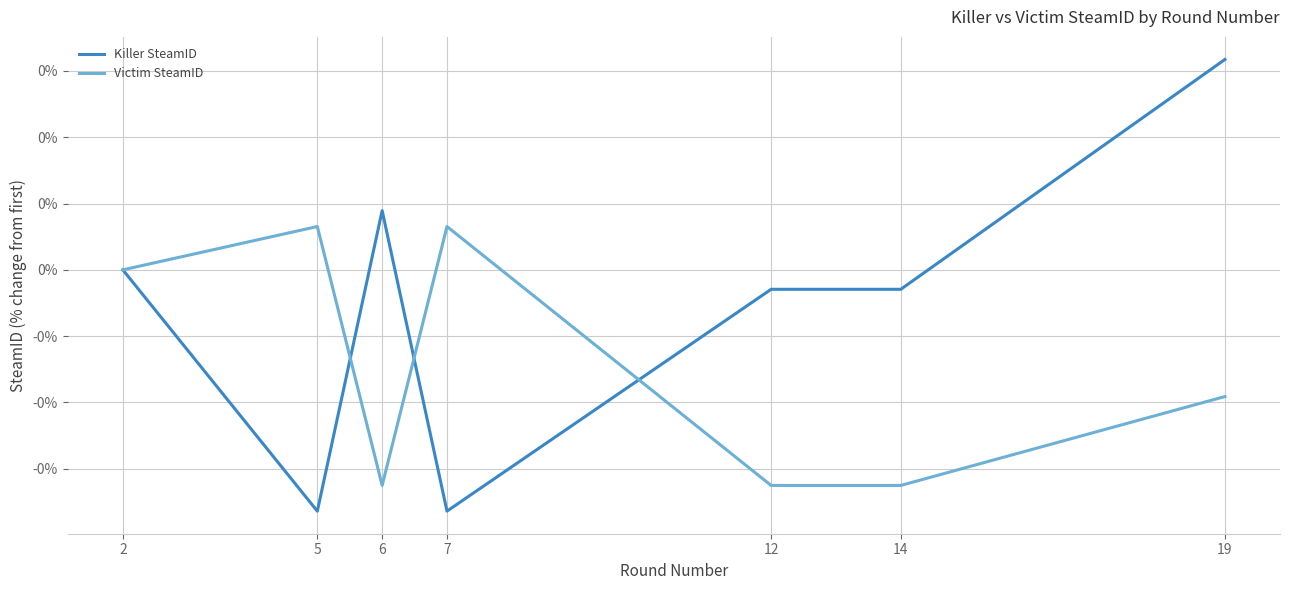

True or false: Victim SteamID has more than 1 interior local peaks.

True